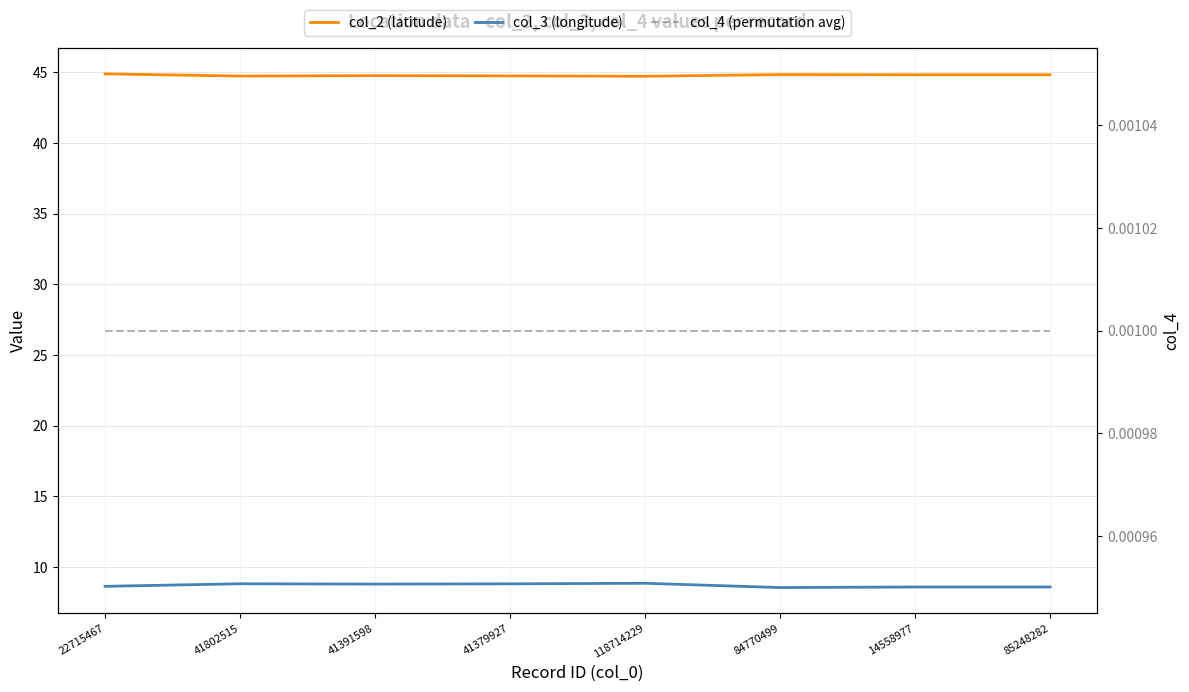

How many series are shown in this chart?

3